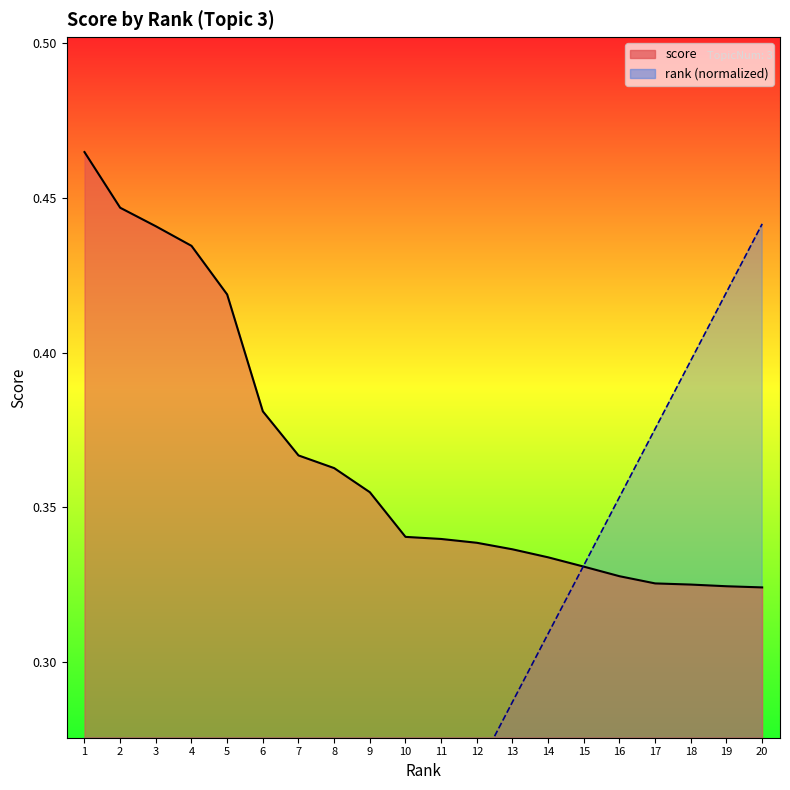

What is the sum of all rank_line values?

4.6